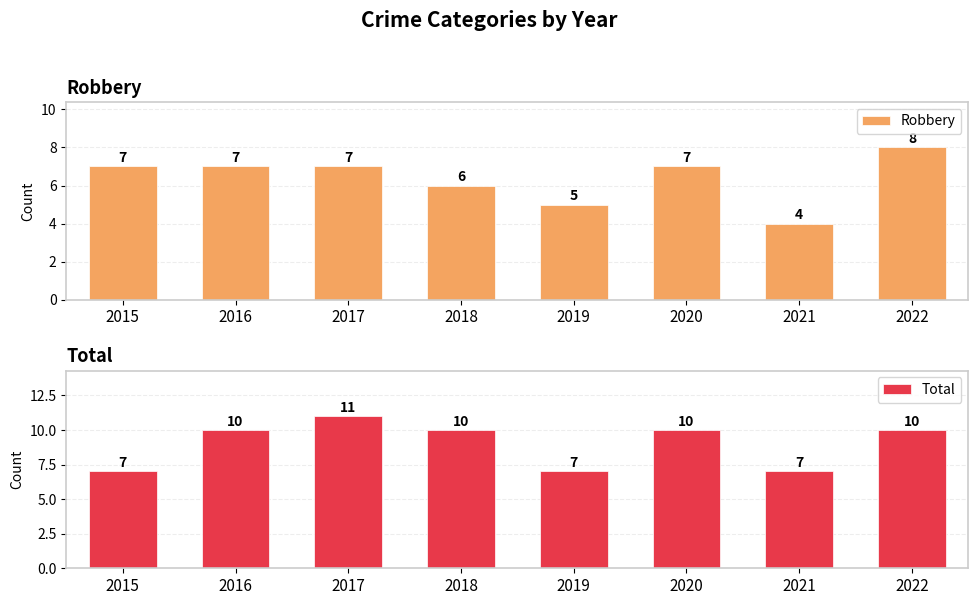

True or false: Robbery has a value of 8 at 2018.

False